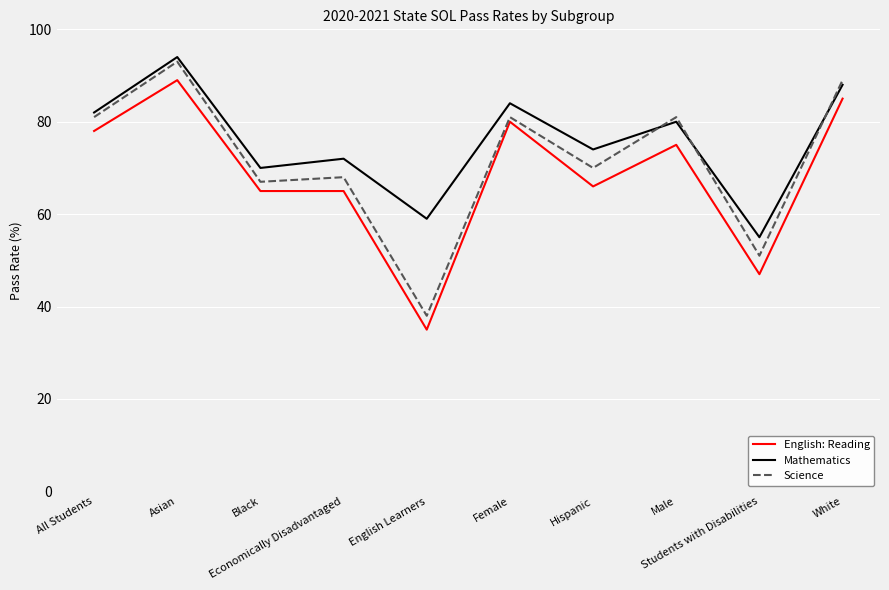

What is the smallest value displayed?

35